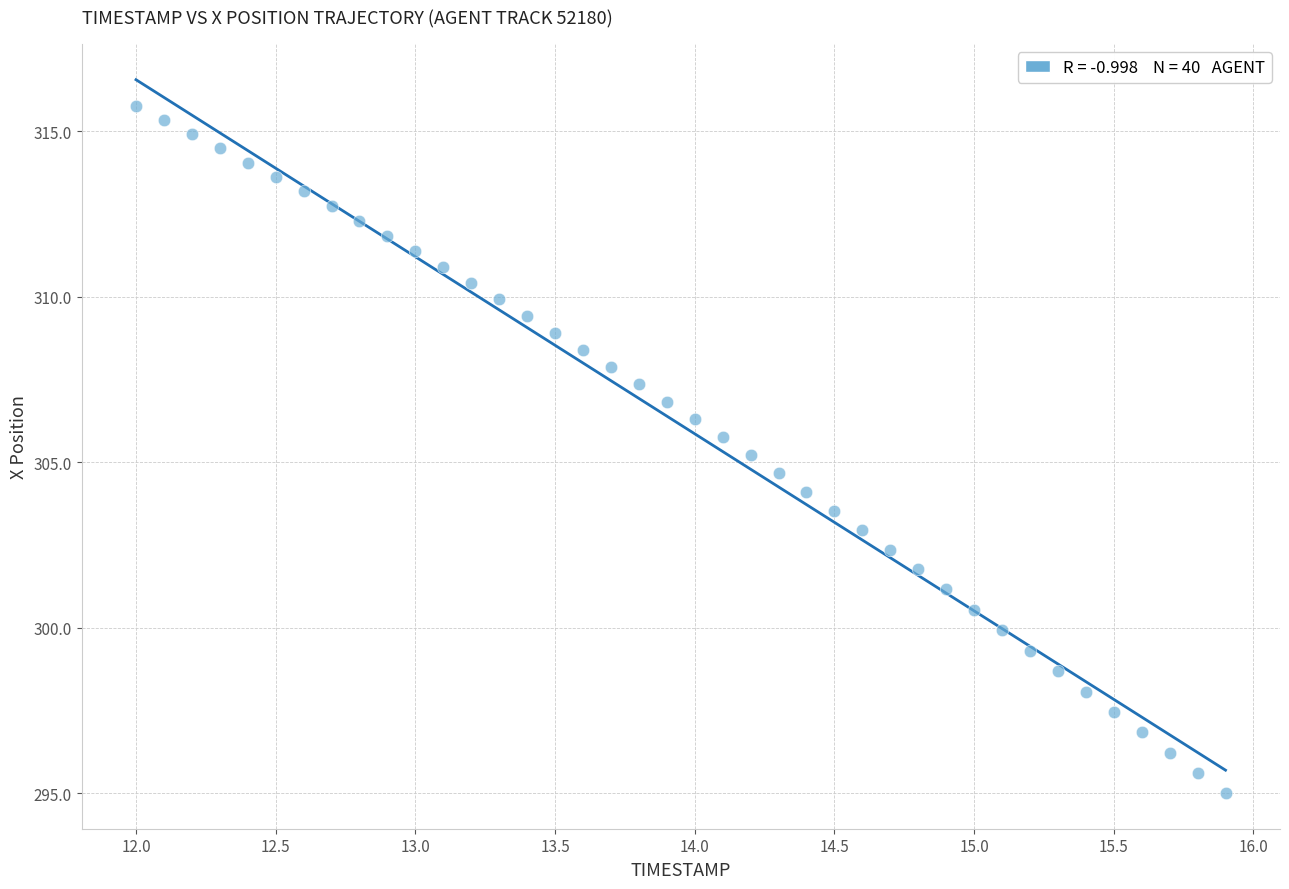

What is the range of Y values (max minus min)?

20.7